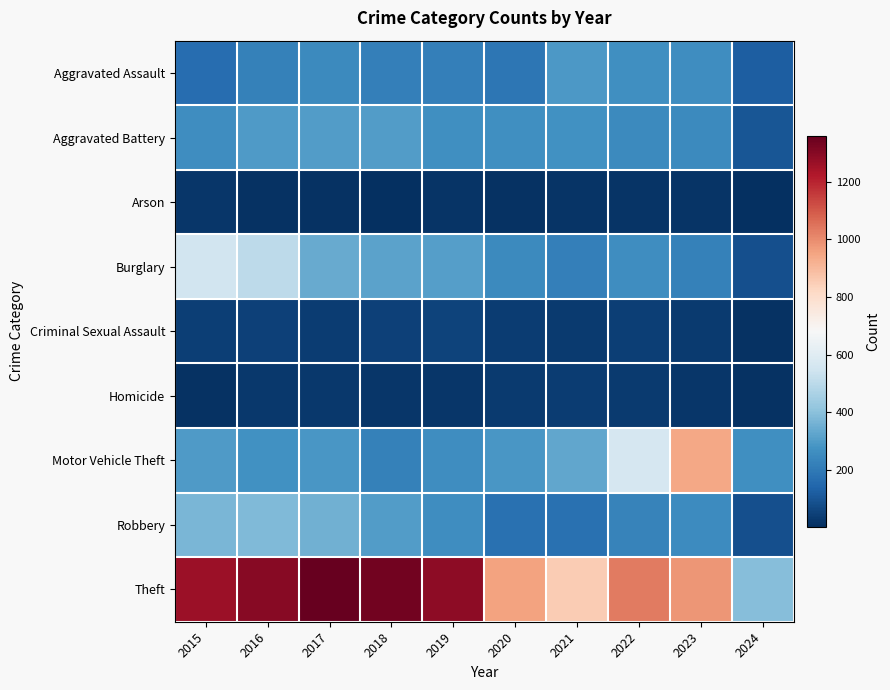

At 2022, list the series in order from smallest to largest.

Arson, Homicide, Criminal Sexual Assault, Robbery, Aggravated Battery, Burglary, Aggravated Assault, Motor Vehicle Theft, Theft